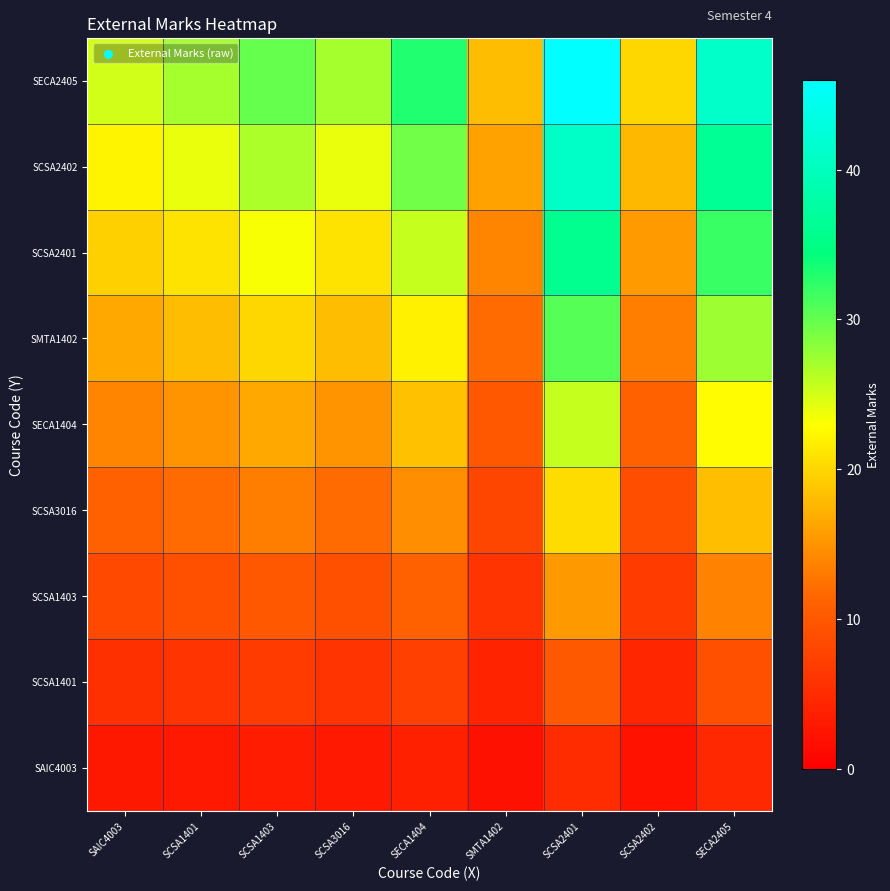

At SECA2405, list the series in order from smallest to largest.

SAIC4003, SCSA1401, SCSA1403, SCSA3016, SECA1404, SMTA1402, SCSA2401, SCSA2402, SECA2405